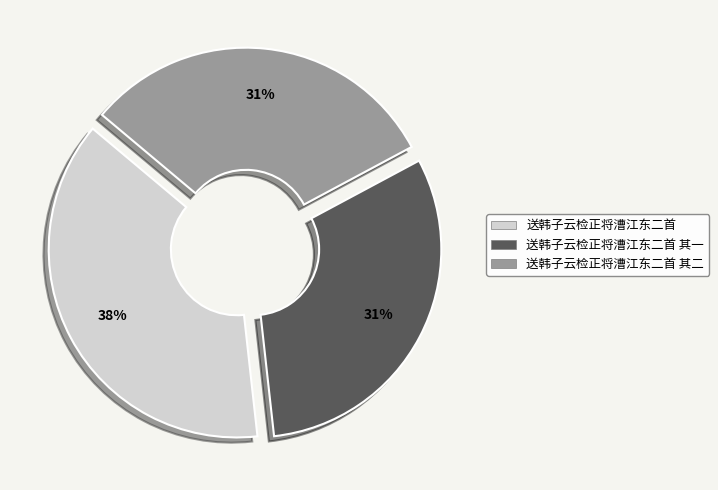

The 送韩子云检正将漕江东二首 slice represents 26% of the pie. True or false?

False